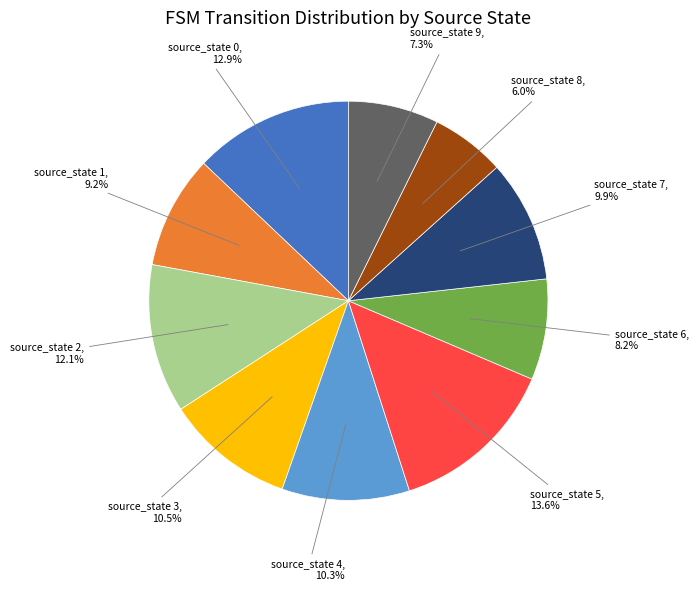

Is there a majority slice in this chart?

No